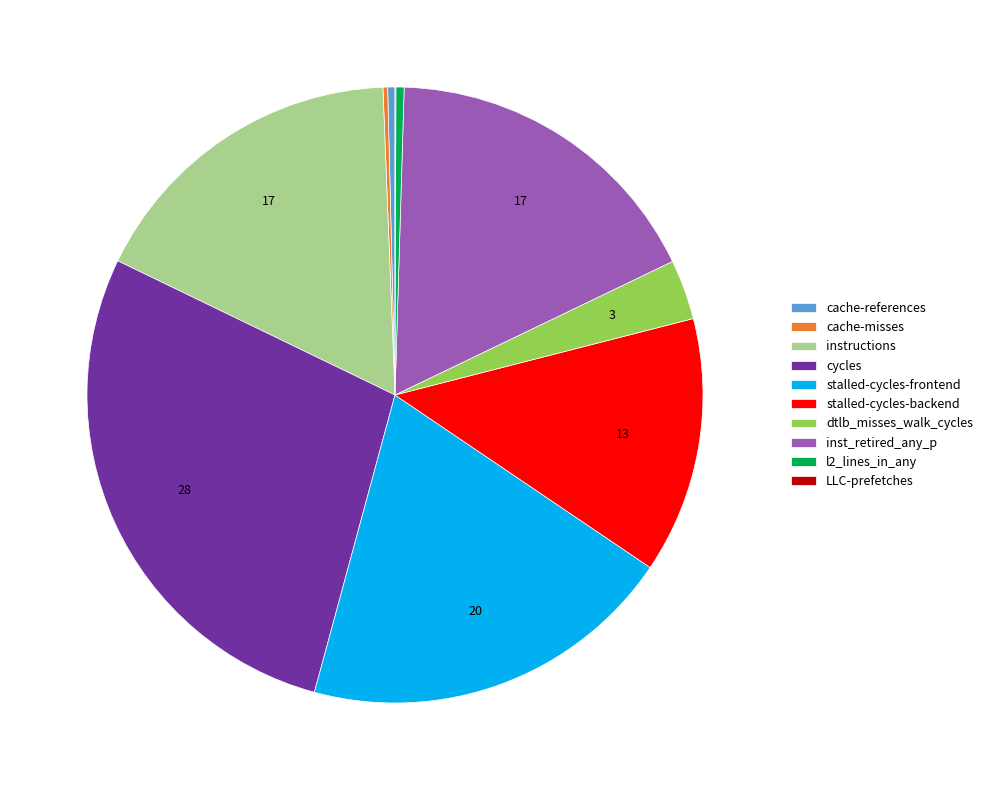

The l2_lines_in_any slice represents 0% of the pie. True or false?

True